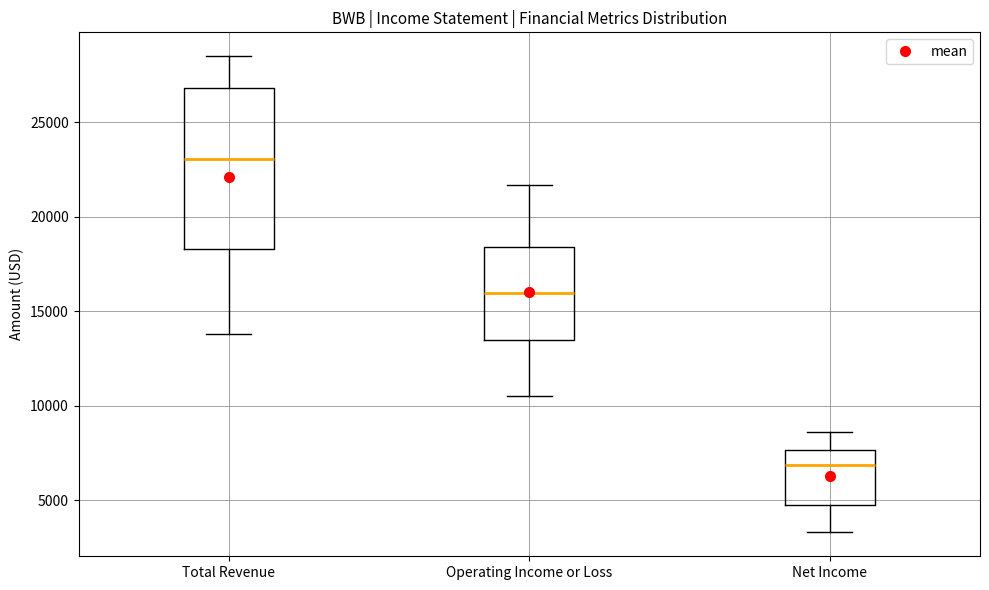

Reading left to right, read every box against the y-axis: the position of its median line, the range the box covers, and the ends of its whiskers. The values are not printed on the chart, so give them approximately, as read against the axis.

Total Revenue: median 23000, box 18500 to 27000, whiskers 14000 to 28500
Operating Income or Loss: median 16000, box 13500 to 18500, whiskers 10500 to 21500
Net Income: median 7000, box 5000 to 7500, whiskers 3500 to 8500